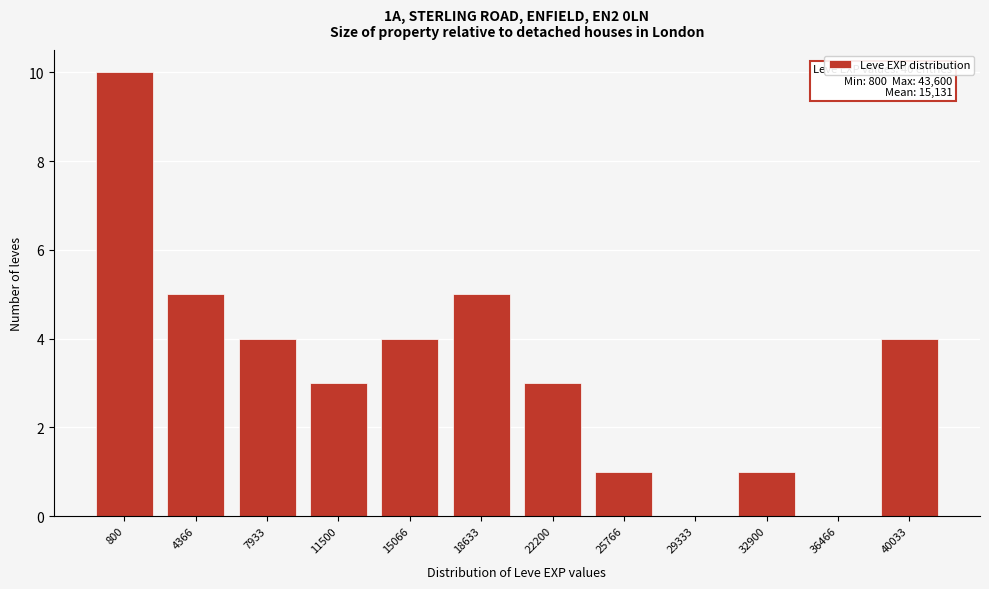

Reading left to right, list all the values displayed in this chart.

800=10	4366=5	7933=4	11500=3	15066=4	18633=5	22200=3	25766=1	29333=0	32900=1	36466=0	40033=4